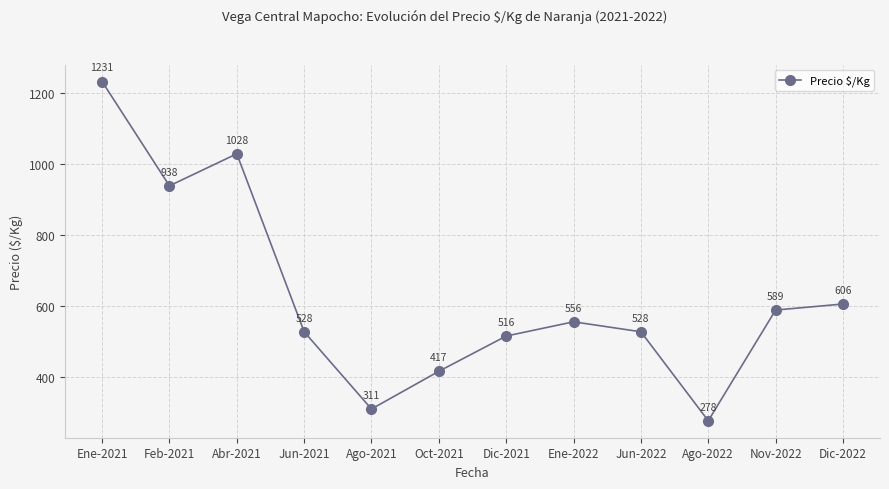

Reading left to right, transcribe all the data shown in this chart.

Ene-2021=1231	Feb-2021=938	Abr-2021=1028	Jun-2021=528	Ago-2021=311	Oct-2021=417	Dic-2021=516	Ene-2022=556	Jun-2022=528	Ago-2022=278	Nov-2022=589	Dic-2022=606